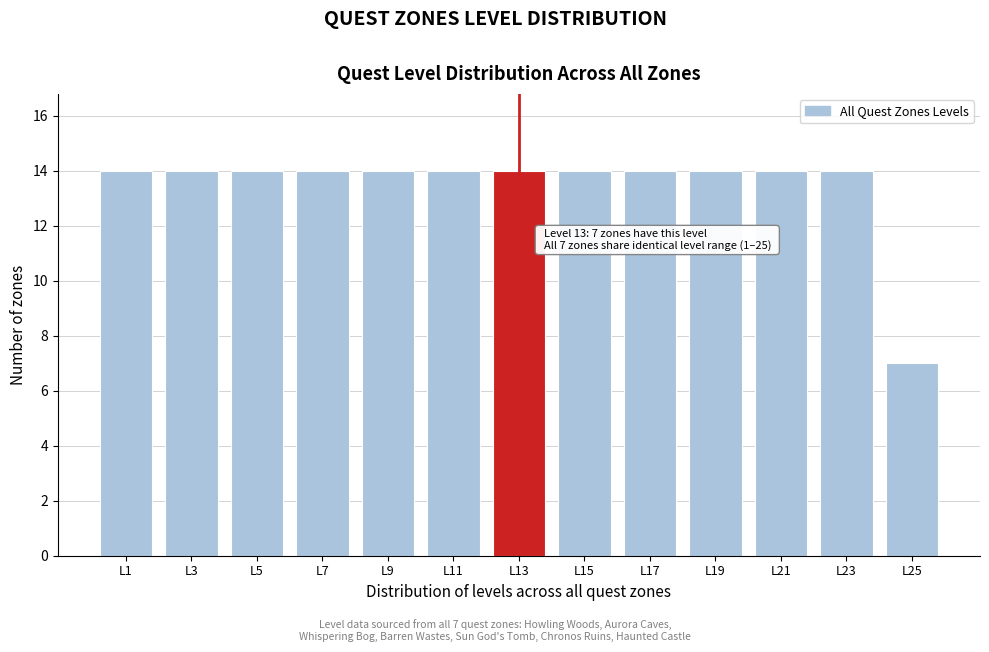

Reading right to left, transcribe all the data shown in this chart.

L25=7	L23=14	L21=14	L19=14	L17=14	L15=14	L13=14	L11=14	L9=14	L7=14	L5=14	L3=14	L1=14